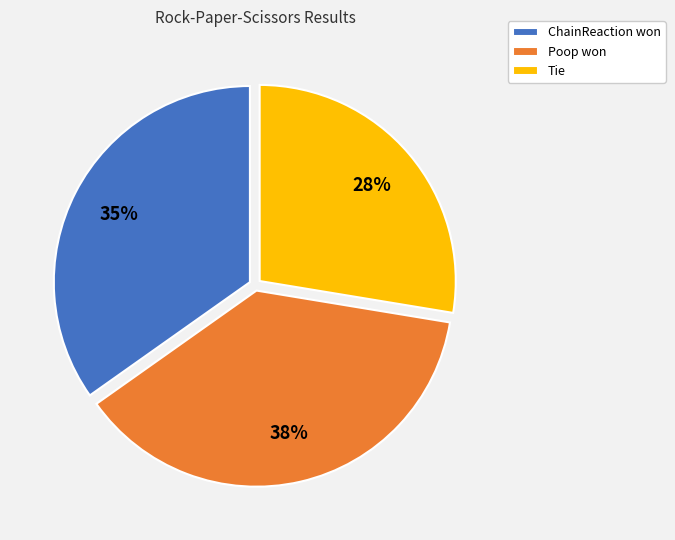

Rank the categories by value from lowest to highest.

Tie, ChainReaction won, Poop won